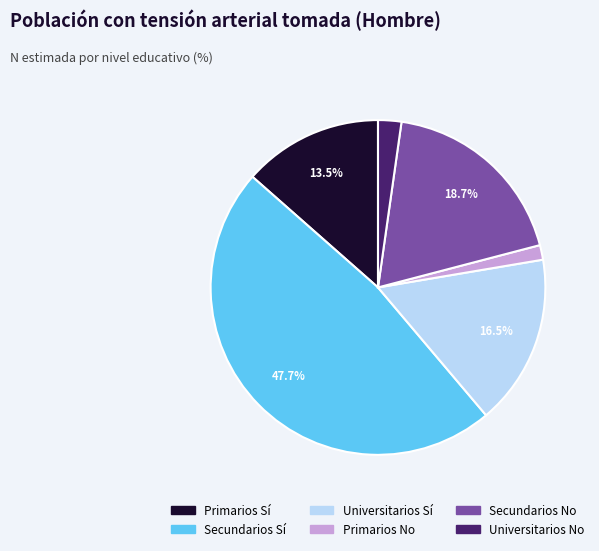

Does any single category account for the majority?

No